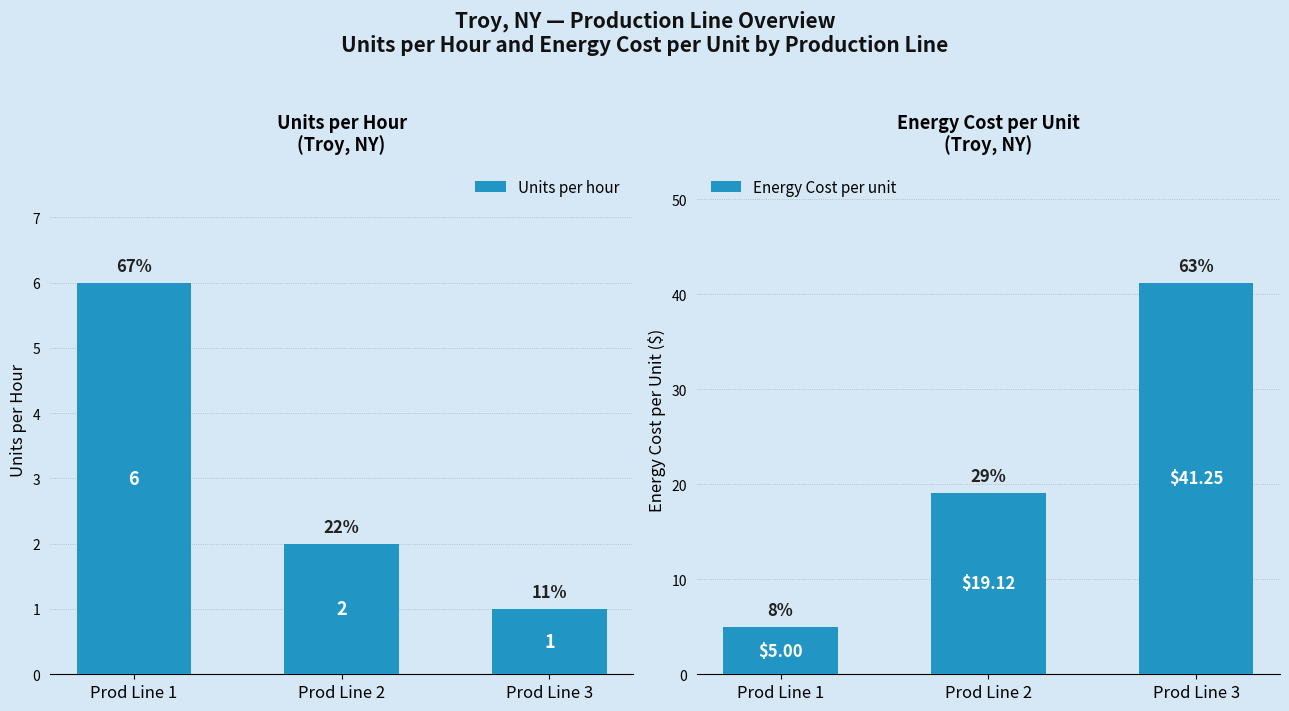

Are the bars horizontal?

No